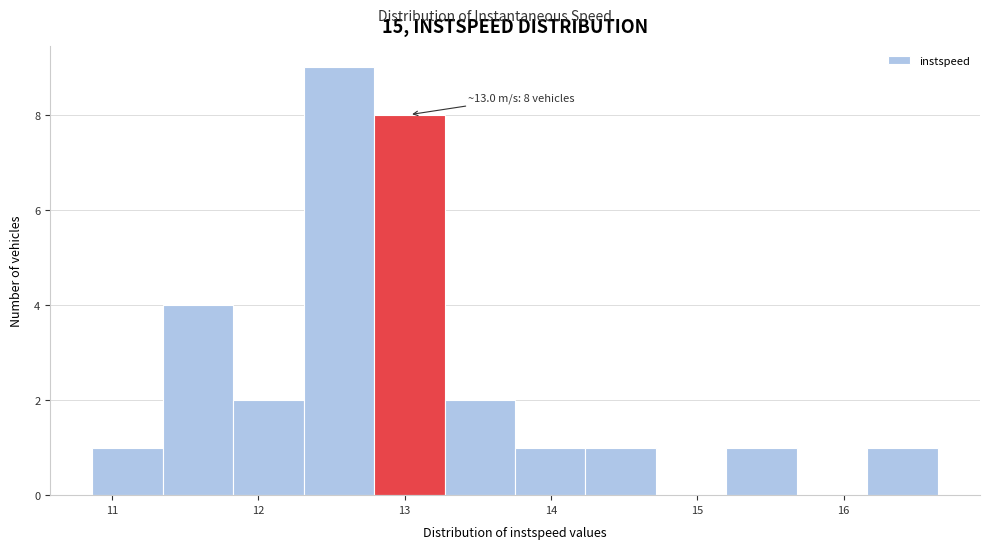

Which range on the x-axis has the tallest bar?

12.3 to 12.8